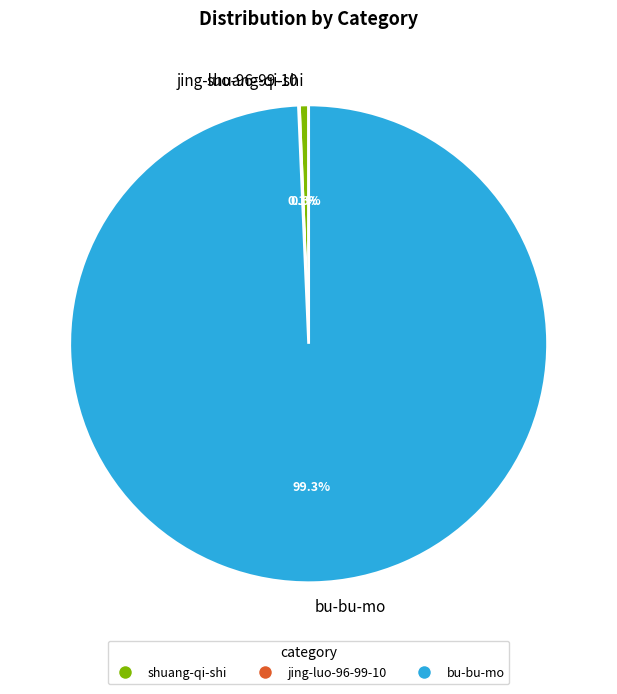

To the nearest percent, what is the average slice percentage?

33%